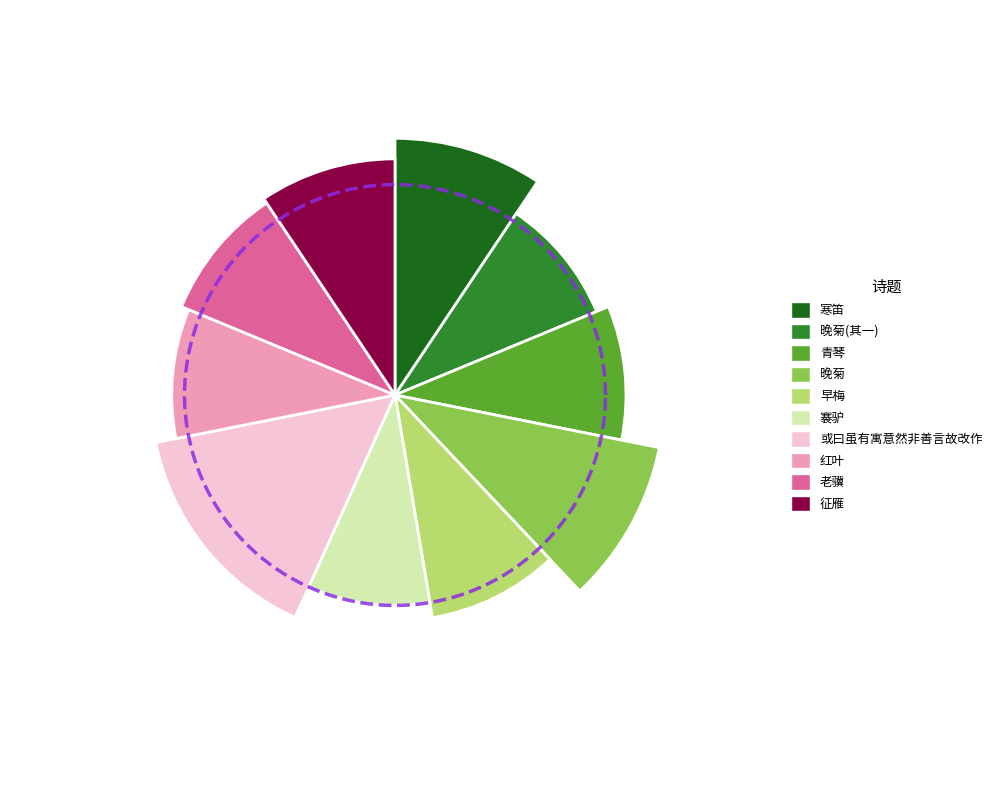

Do 寒笛 and 晚菊(其一) together represent more than half of the pie?

No